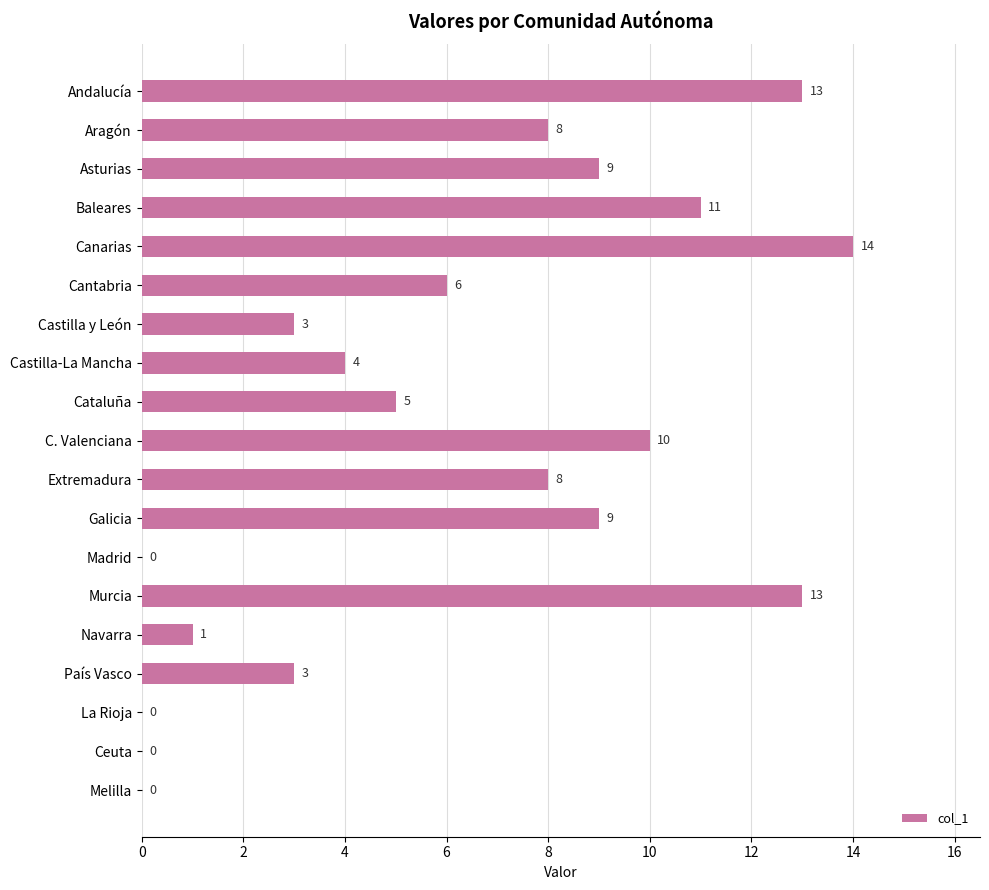

What value does the data have at Castilla y León?

3